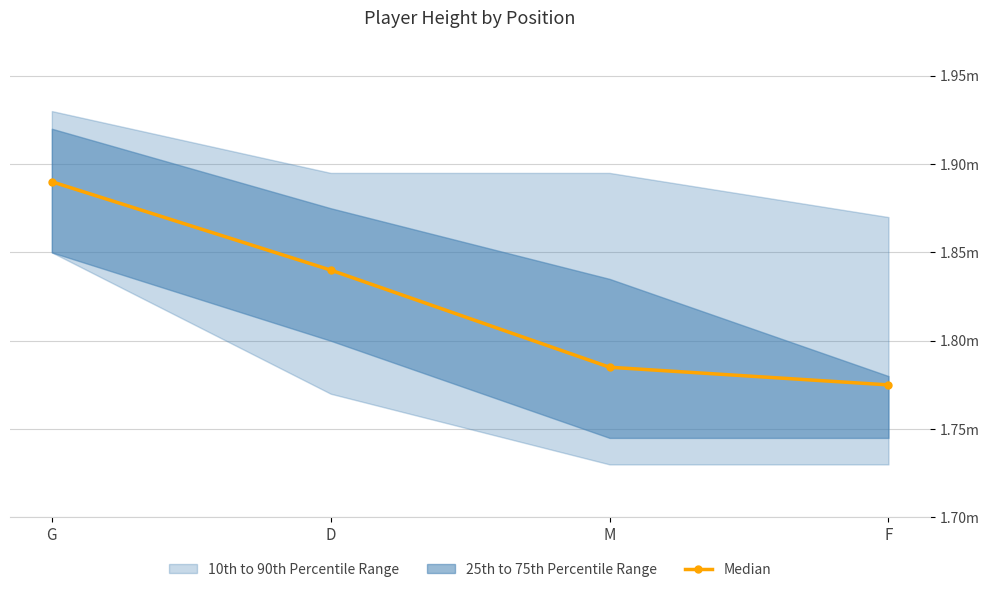

How many values are between 1 and 2?

4